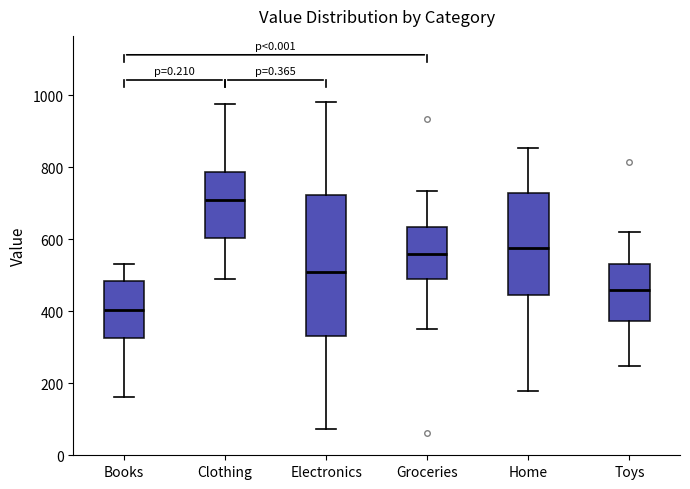

Reading left to right, read every box against the y-axis: the position of its median line, the range the box covers, and the ends of its whiskers. The values are not printed on the chart, so give them approximately, as read against the axis.

Books: median 400, box 320 to 480, whiskers 160 to 540
Clothing: median 720, box 600 to 780, whiskers 500 to 980
Electronics: median 500, box 340 to 720, whiskers 80 to 980
Groceries: median 560, box 500 to 640, whiskers 360 to 740
Home: median 580, box 440 to 740, whiskers 180 to 860
Toys: median 460, box 380 to 540, whiskers 240 to 620